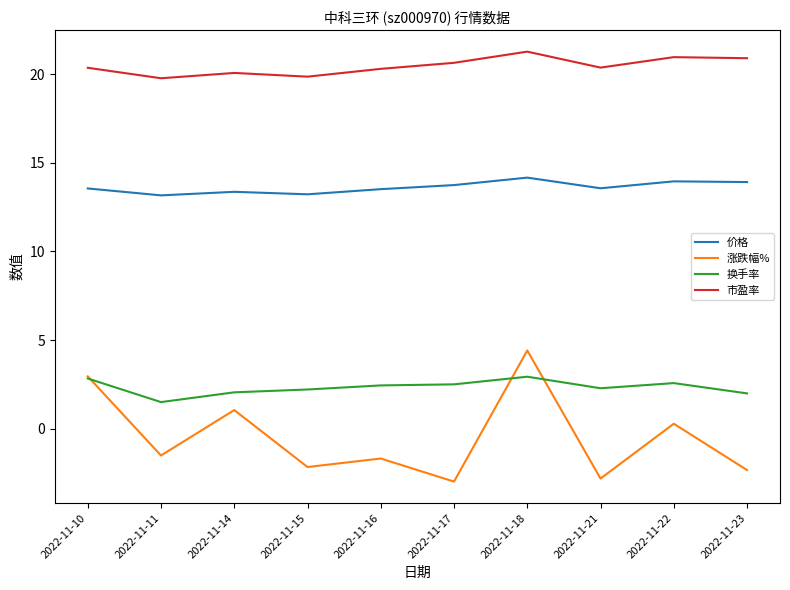

What is the difference between the 价格 values at 2022-11-10 and 2022-11-15?

0.3